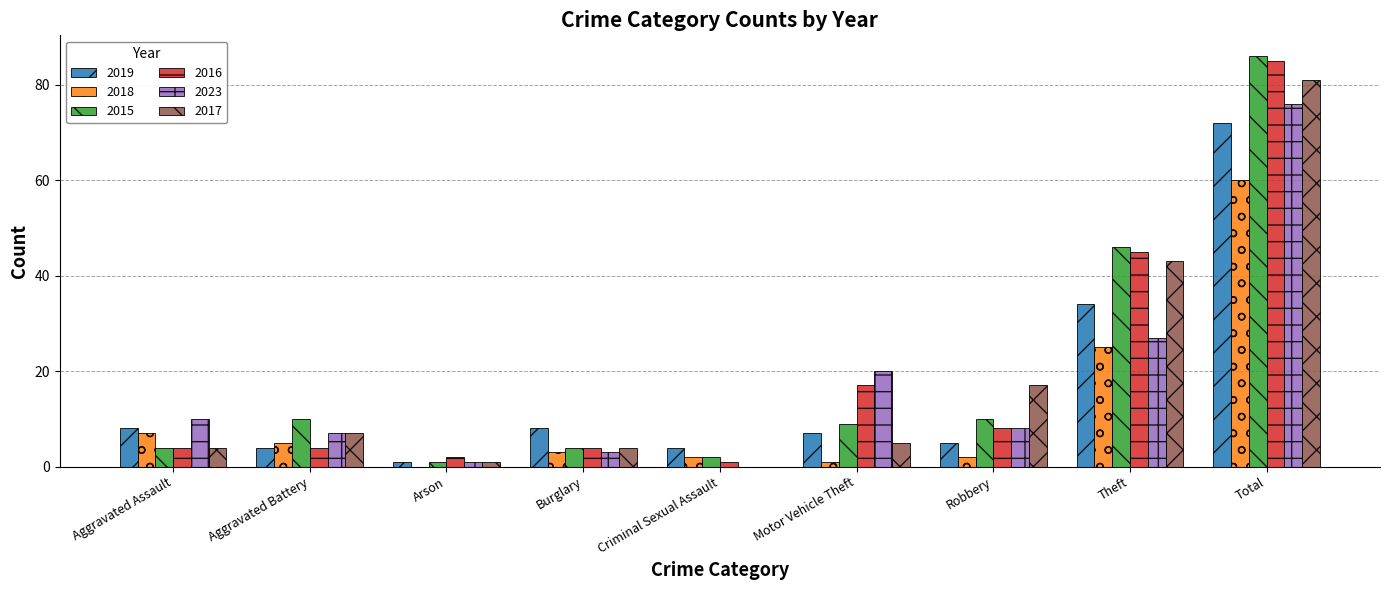

The 2018 series shows -42 at Arson. True or false?

False